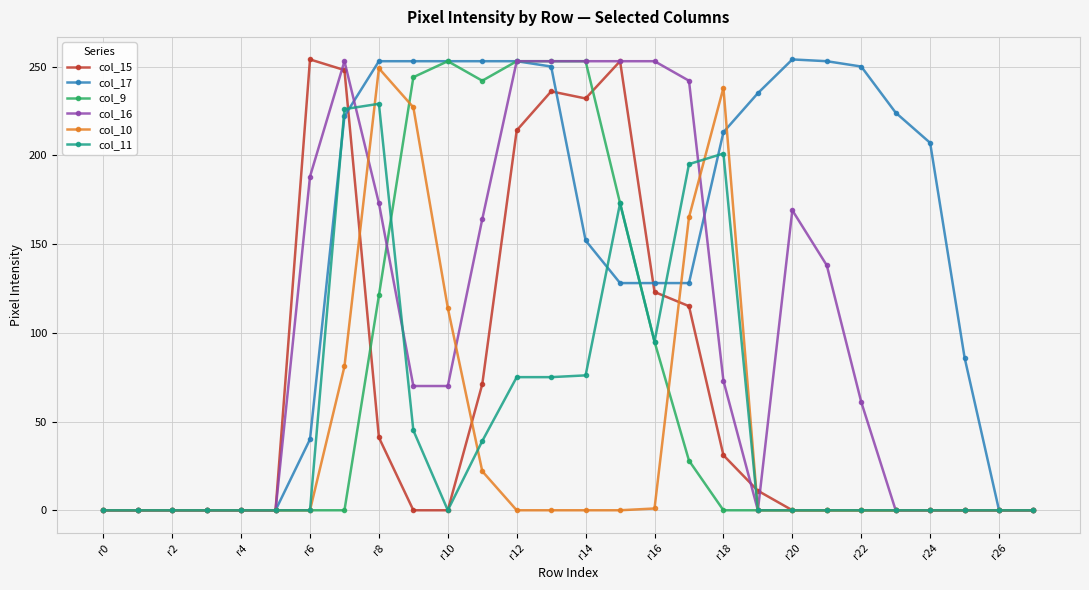

What is the maximum value shown in the chart?

254